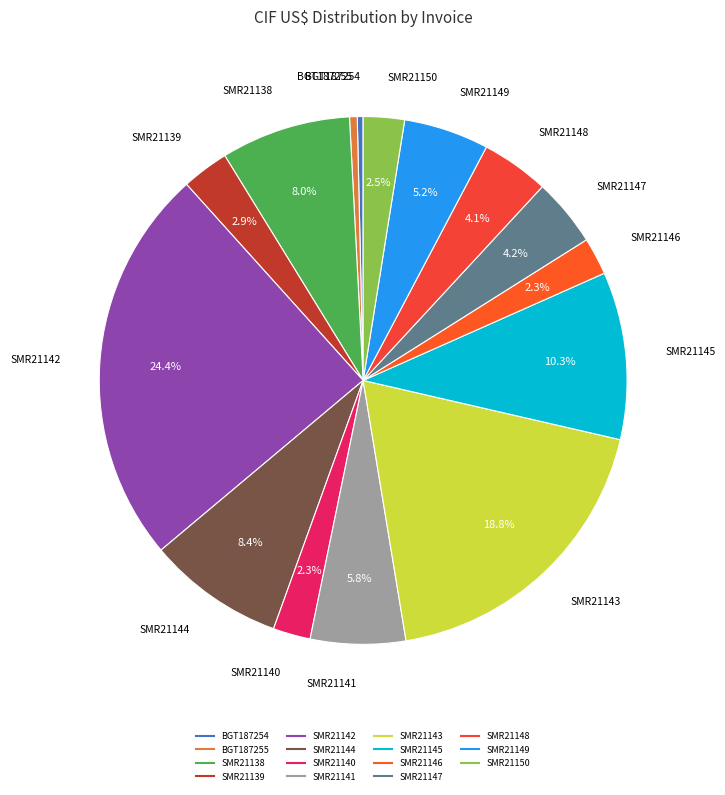

How many slices are in this pie chart?

15